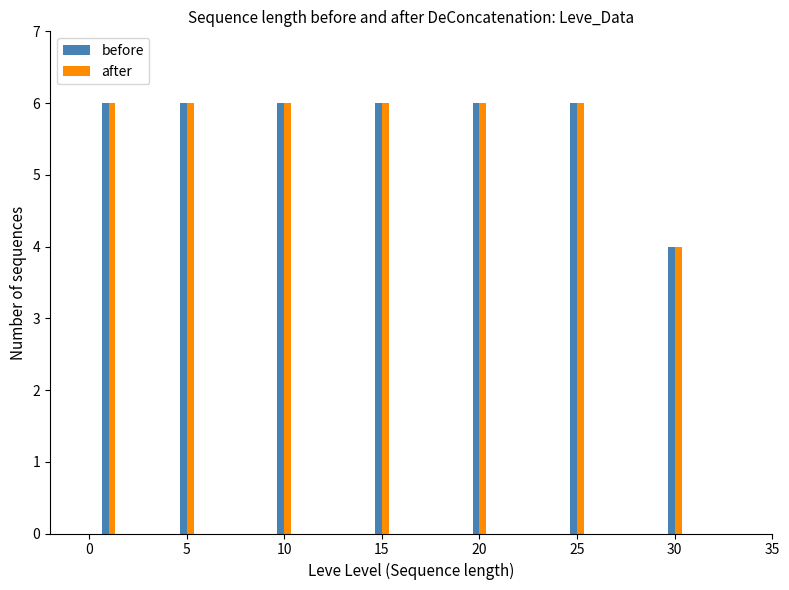

Count the after values in the range 6 to 7.

6